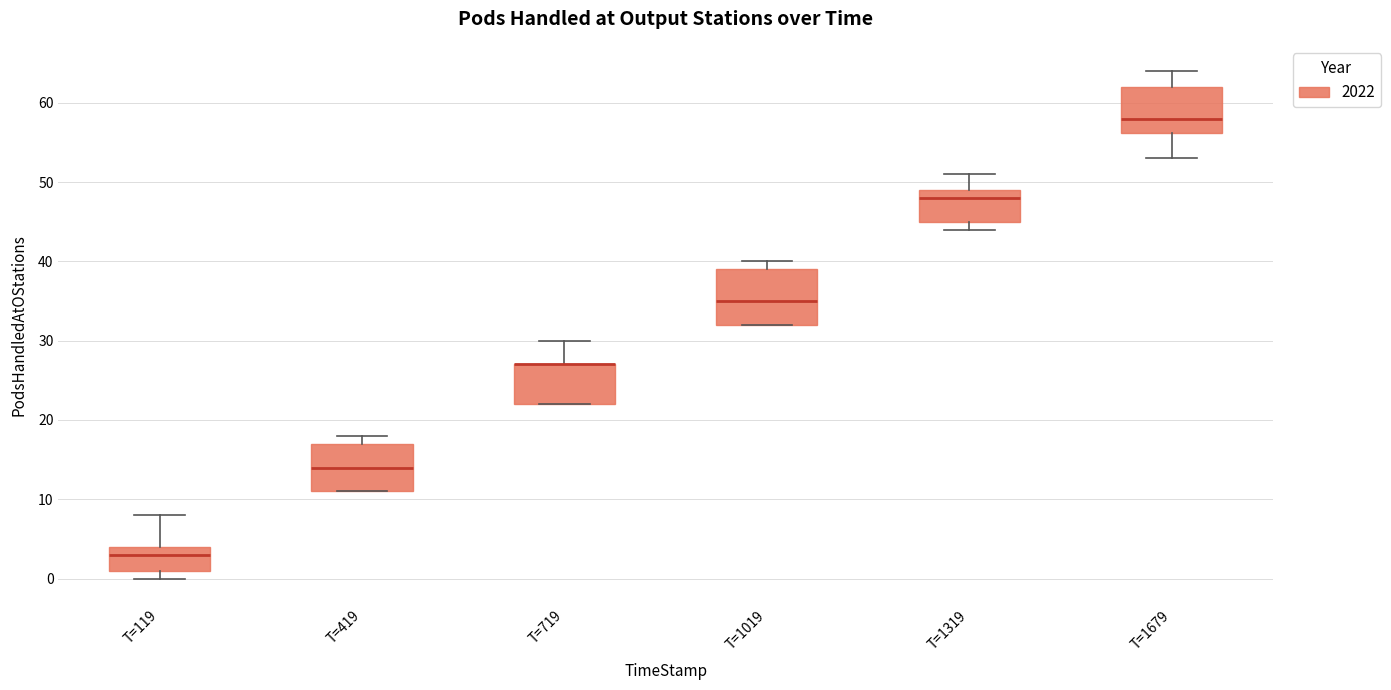

Reading left to right, read every box against the y-axis: the position of its median line, the range the box covers, and the ends of its whiskers. The values are not printed on the chart, so give them approximately, as read against the axis.

T=119: median 3, box 1 to 4, whiskers 0 to 8
T=419: median 14, box 11 to 17, whiskers 11 to 18
T=719: median 27 (drawn on the box's upper edge), box 22 to 27, whiskers 22 to 30
T=1019: median 35, box 32 to 39, whiskers 32 to 40
T=1319: median 48, box 45 to 49, whiskers 44 to 51
T=1679: median 58, box 56 to 62, whiskers 53 to 64